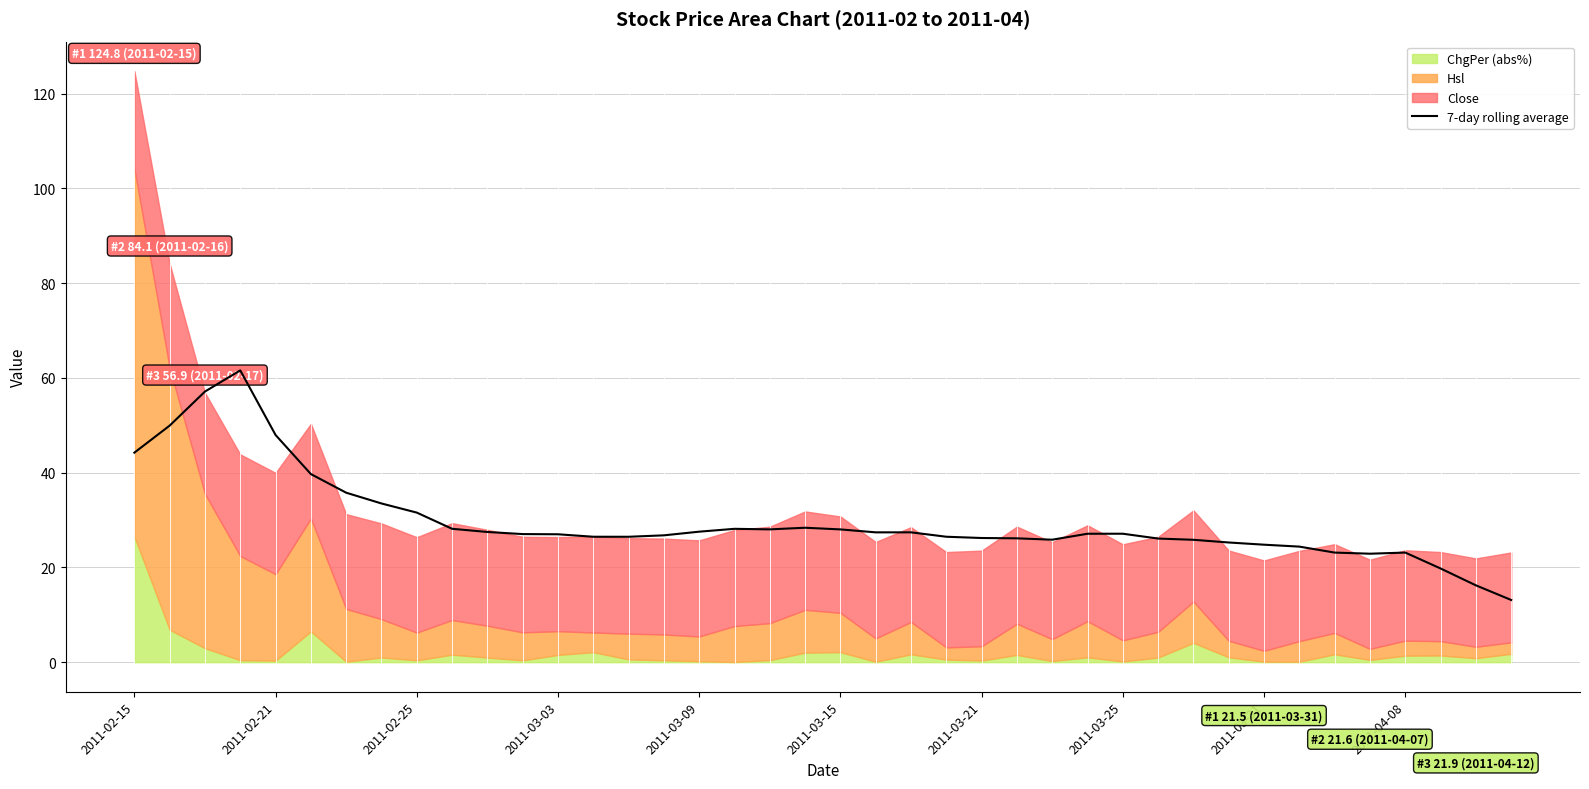

What is the minimum value for 7-day rolling average?

13.1